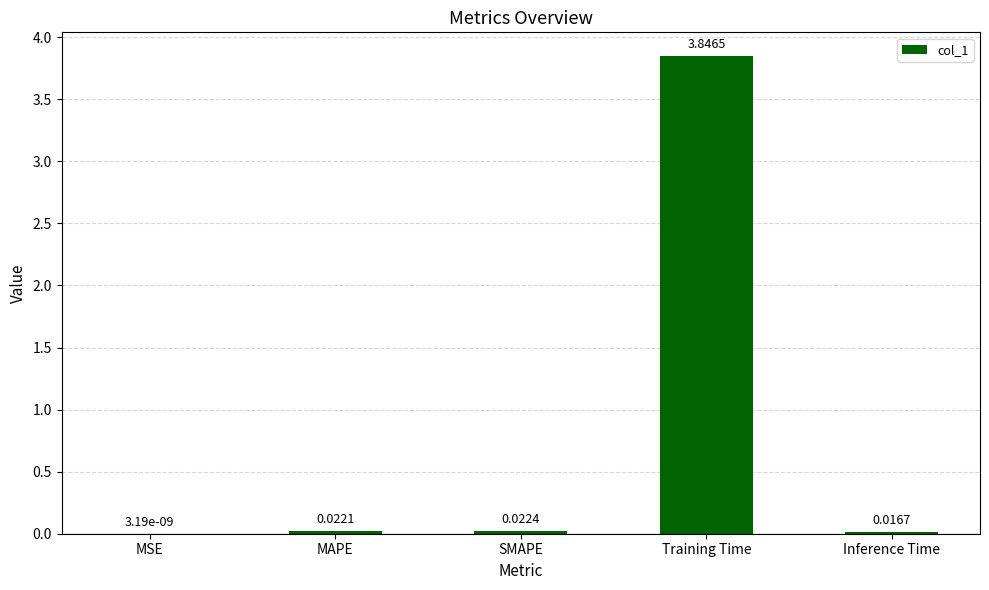

Are the bars horizontal?

No